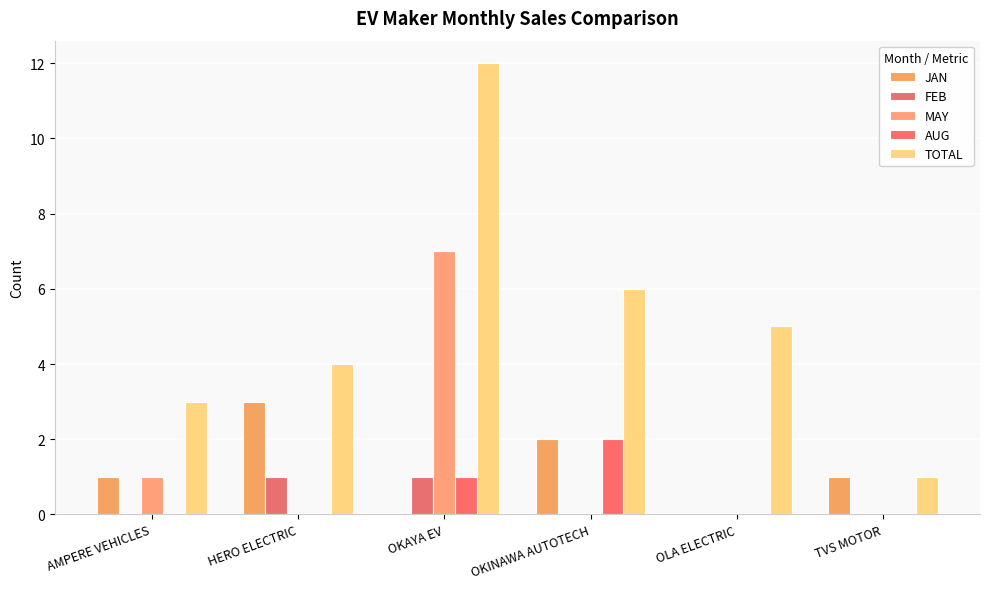

How many groups of bars are there?

6